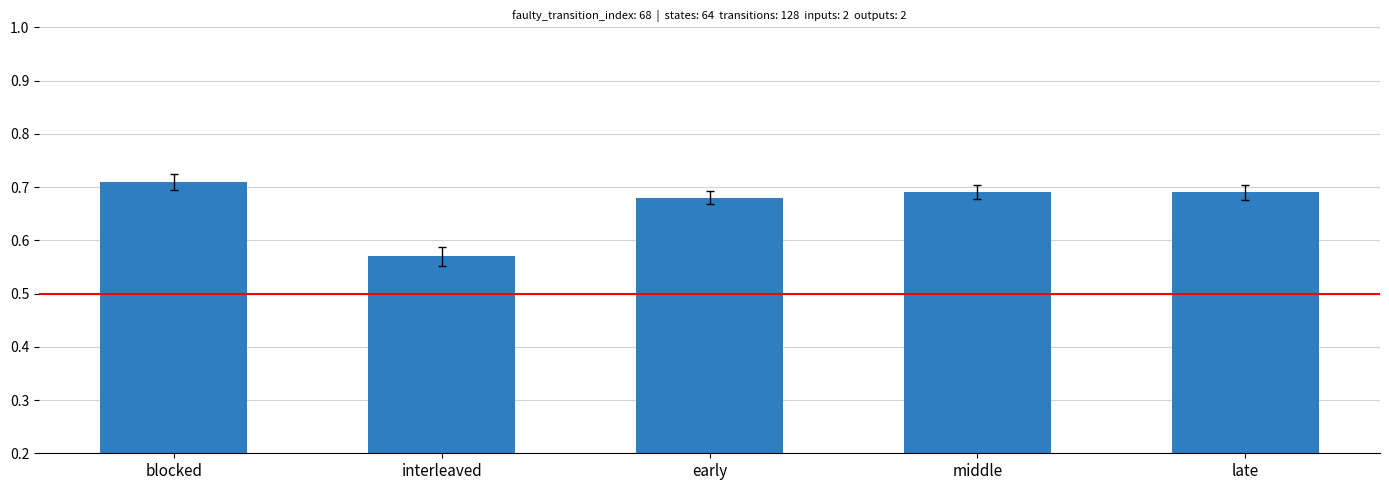

How many values are between 0 and 1?

5